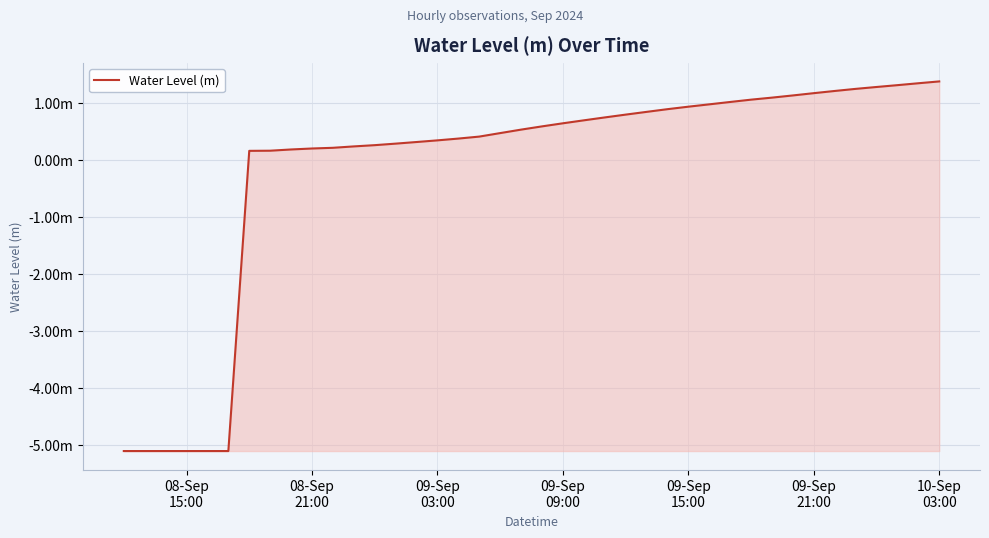

Reading right to left, extract all data points from this chart.

1.4	1.3	1.3	1.3	1.2	1.2	1.2	1.1	1.1	1.1	1.0	1.0	0.9	0.9	0.8	0.8	0.7	0.7	0.6	0.6	0.5	0.5	0.4	0.4	0.3	0.3	0.3	0.3	0.2	0.2	0.2	0.2	0.2	0.2	-5.1	-5.1	-5.1	-5.1	-5.1	-5.1